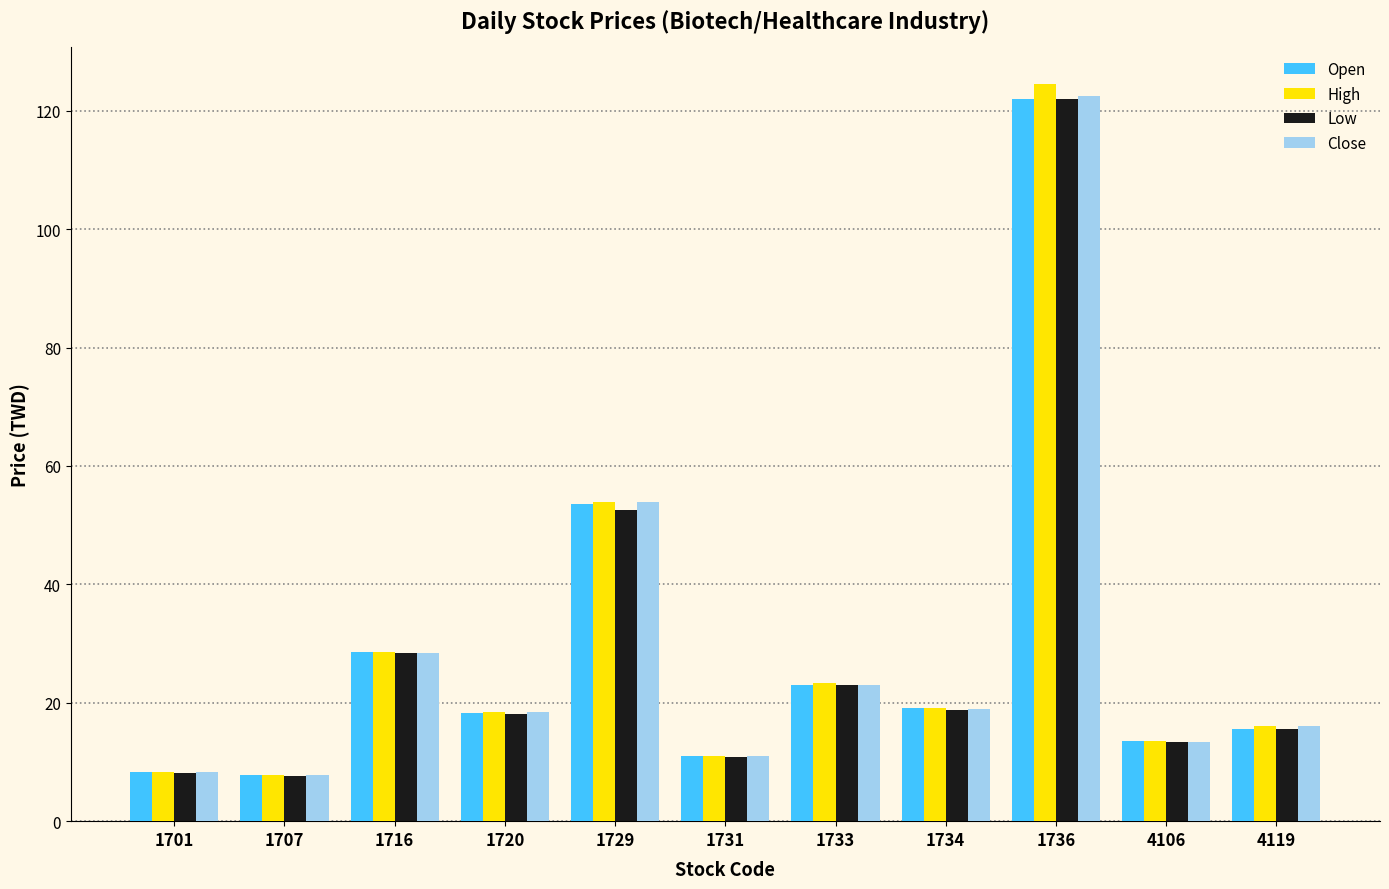

What is the difference between the second highest and second lowest values in the Open series?

45.3